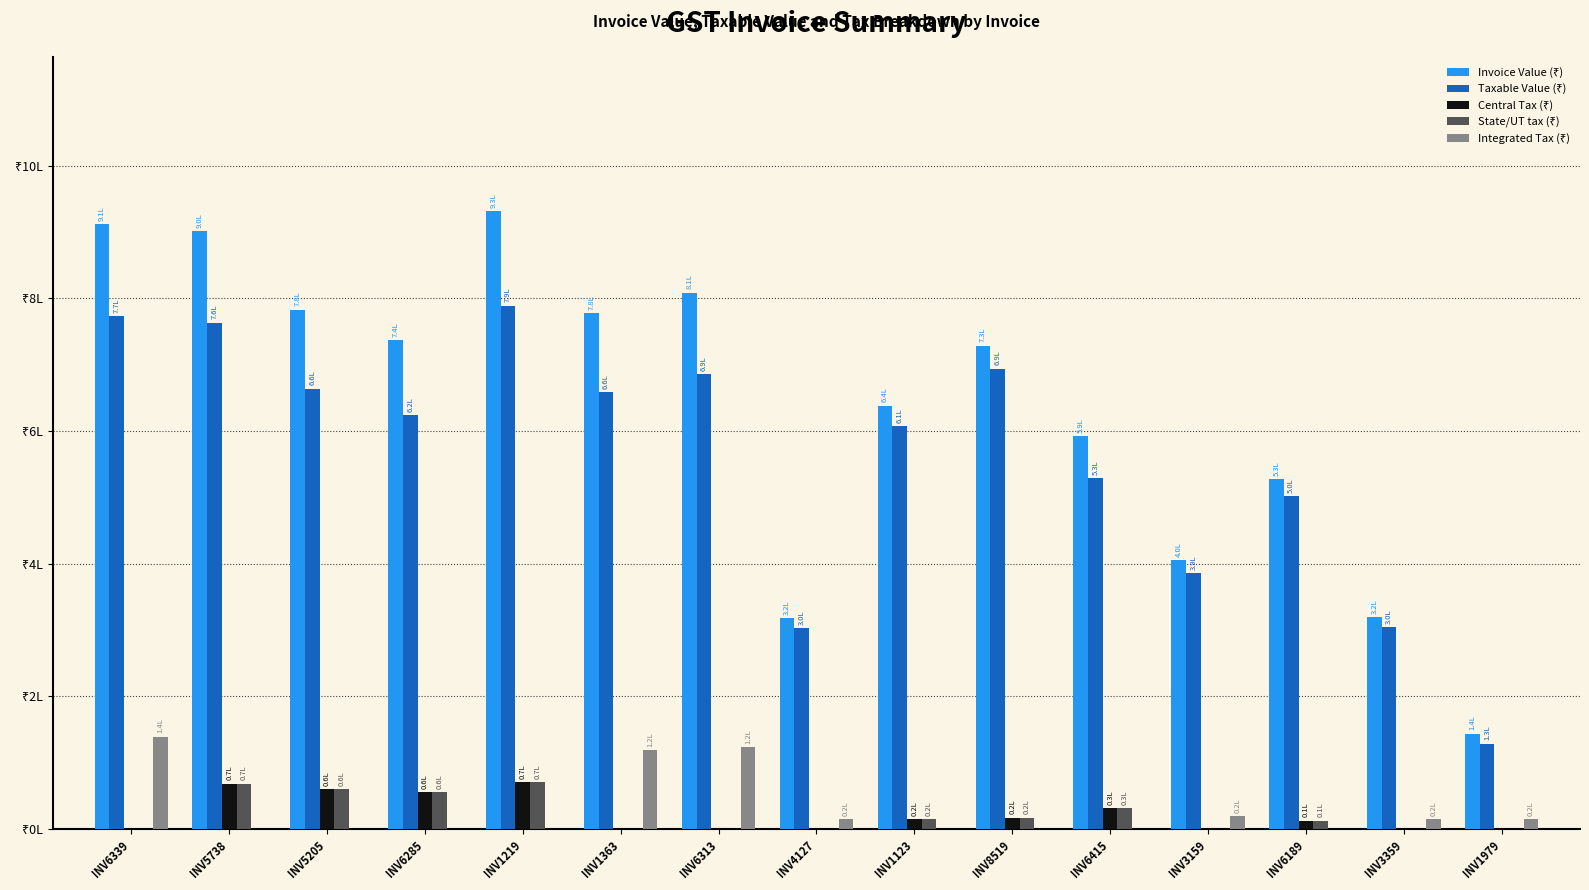

What is the total value across all series at INV6313?

1617072.6